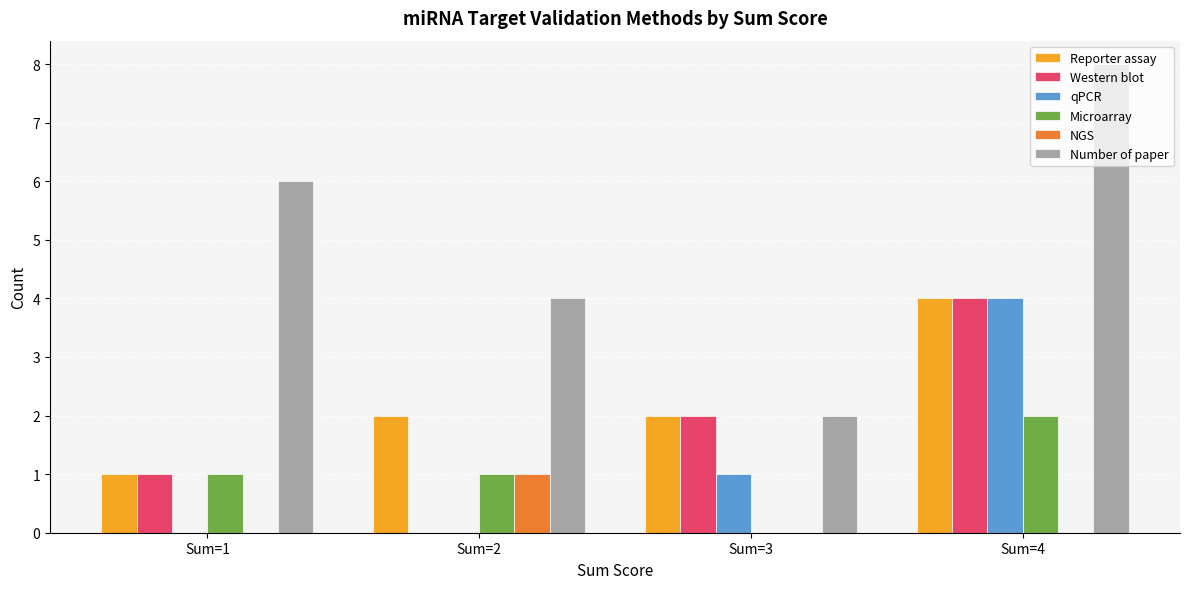

Which series has the largest total across all categories?

Number of paper